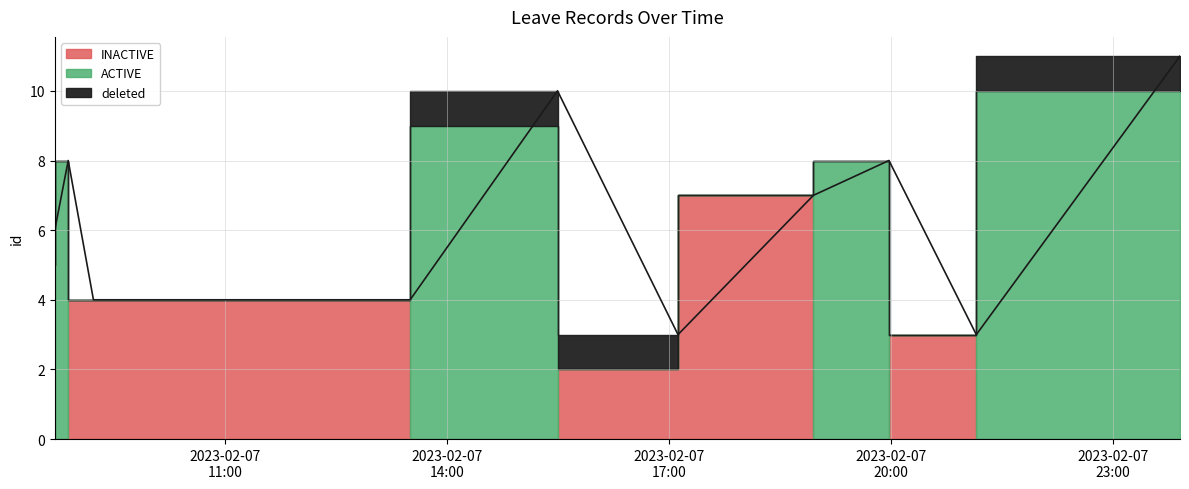

How many times do ACTIVE and deleted cross each other?

2